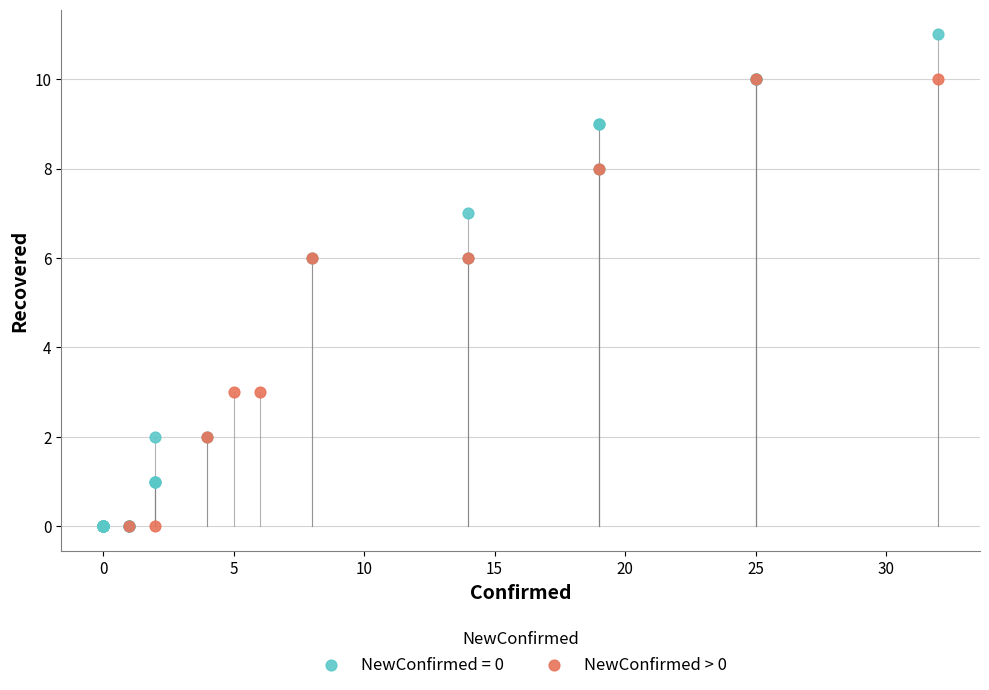

Which series has the widest spread of Y values?

NewConfirmed = 0